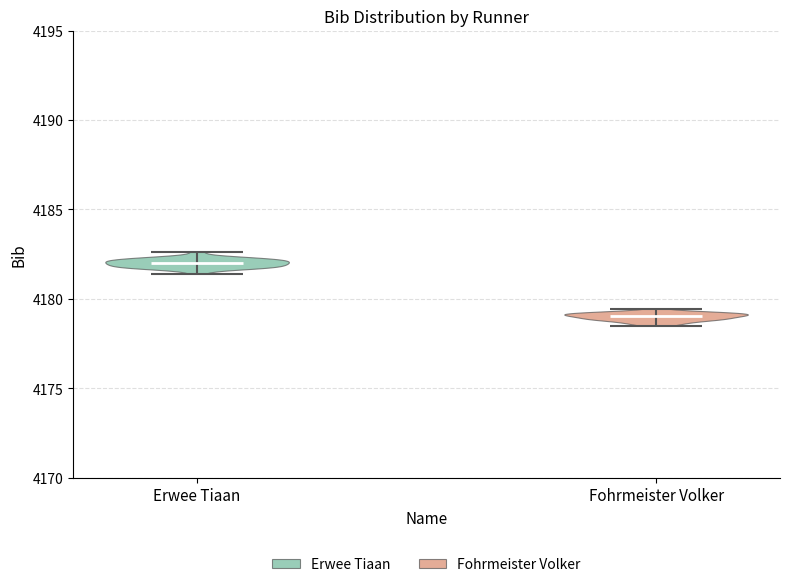

Which violin has the lowest median line?

Fohrmeister Volker